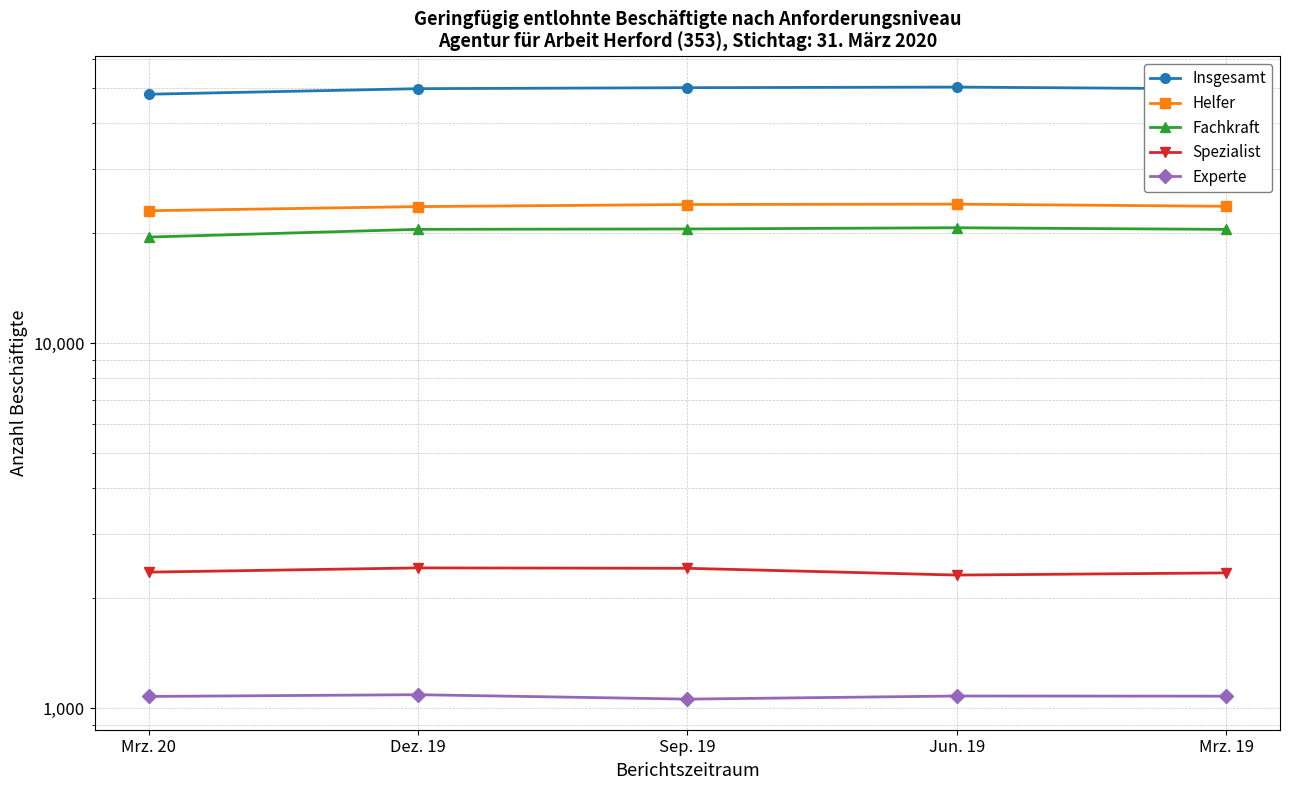

Reading left to right, list all the values displayed in this chart.

Insgesamt: Mrz. 20=48002	Dez. 19=49714	Sep. 19=50023	Jun. 19=50215	Mrz. 19=49644
Helfer: Mrz. 20=23030	Dez. 19=23638	Sep. 19=23953	Jun. 19=24007	Mrz. 19=23685
Fachkraft: Mrz. 20=19508	Dez. 19=20482	Sep. 19=20530	Jun. 19=20689	Mrz. 19=20474
Spezialist: Mrz. 20=2360	Dez. 19=2424	Sep. 19=2418	Jun. 19=2317	Mrz. 19=2349
Experte: Mrz. 20=1078	Dez. 19=1090	Sep. 19=1060	Jun. 19=1081	Mrz. 19=1080